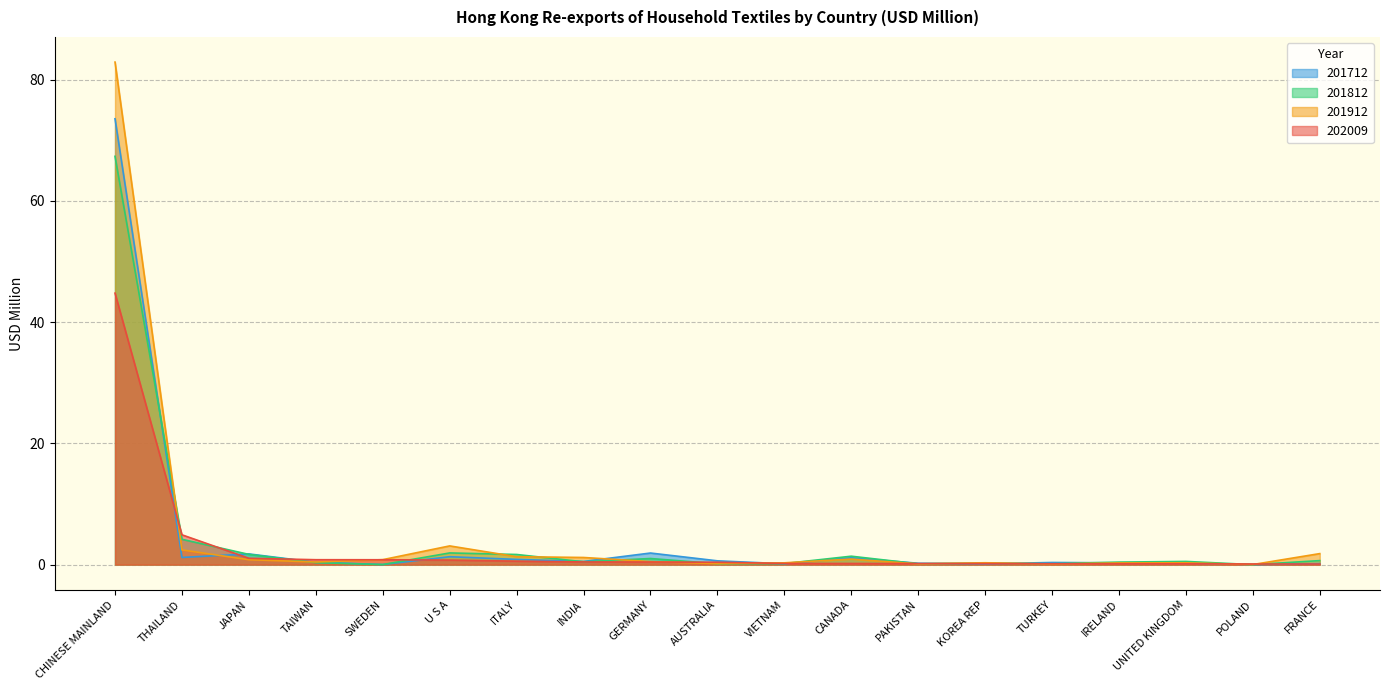

Reading left to right, what are all the values shown in this chart?

201912: 82.9	2.4	0.8	0.4	0.8	3.1	1.3	1.2	0.5	0.2	0.3	0.9	0.1	0.3	0.1	0.3	0.3	0.0	1.8
202009: 44.8	4.9	1.0	0.8	0.8	0.8	0.6	0.4	0.4	0.4	0.2	0.2	0.2	0.2	0.1	0.1	0.1	0.1	0.1
201812: 67.4	4.2	1.7	0.3	0.0	1.9	1.7	0.5	1.0	0.1	0.2	1.4	0.1	0.2	0.1	0.4	0.5	0.0	0.7
201712: 73.6	1.2	1.8	0.4	0.0	1.3	0.9	0.5	1.9	0.6	0.1	1.1	0.2	0.1	0.4	0.3	0.3	0.0	0.2